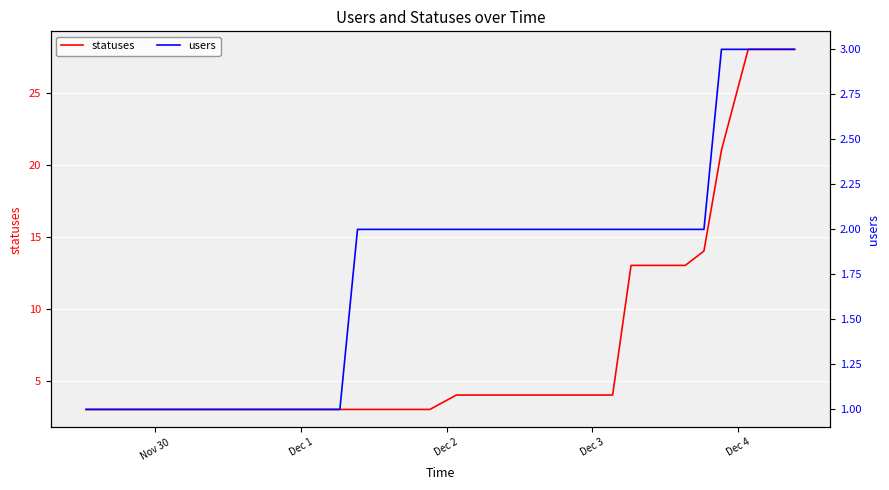

Reading left to right, what are all the values shown in this chart?

statuses: 3	3	3	3	3	3	3	3	3	3	3	3	3	3	3	3	3	3	3	3	4	4	4	4	4	4	4	4	4	4	13	13	13	13	14	21	28	28	28	28
users: 1	1	1	1	1	1	1	1	1	1	1	1	1	1	1	2	2	2	2	2	2	2	2	2	2	2	2	2	2	2	2	2	2	2	2	3	3	3	3	3